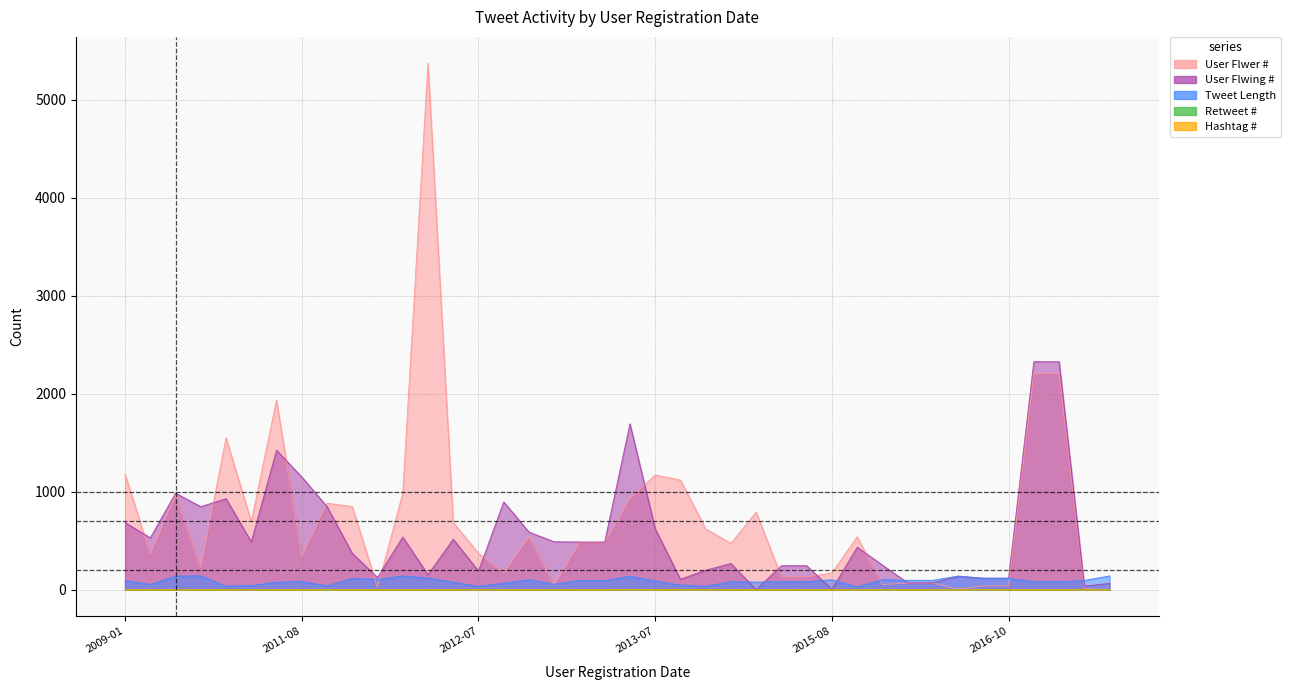

At how many categories does at least one series exceed 2507?

1